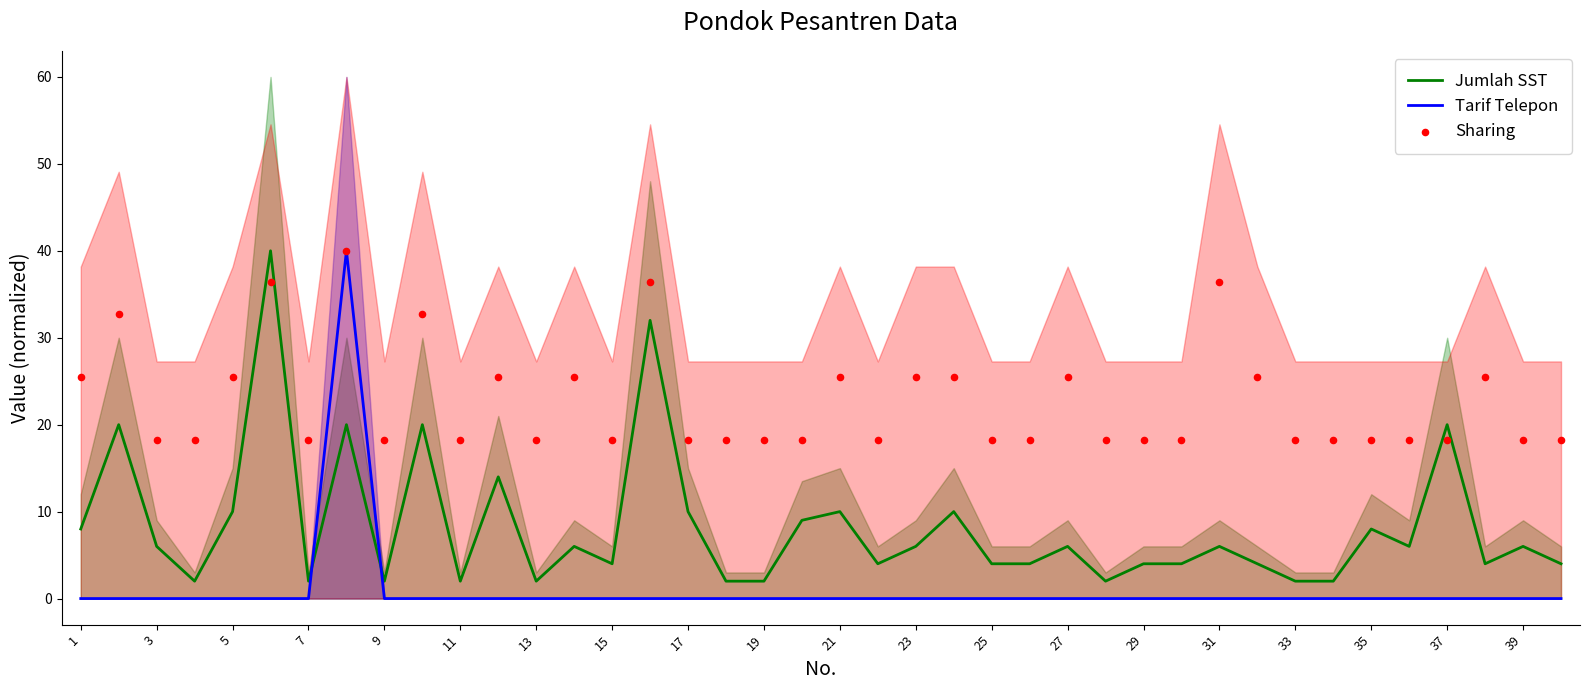

Which series has the widest spread of Y values?

Tarif Telepon